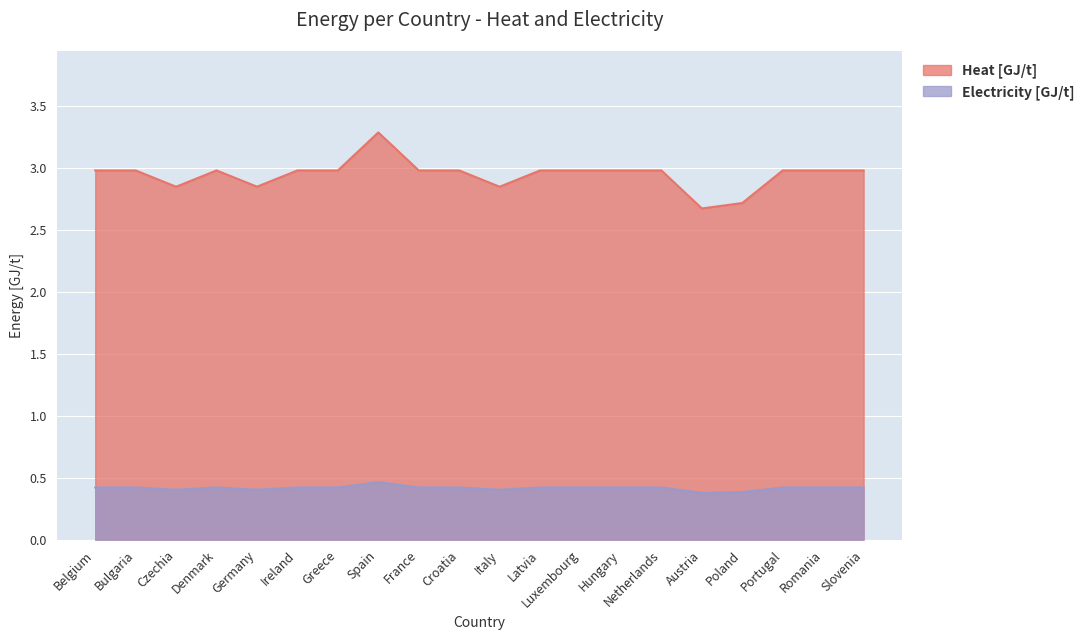

Which category has the highest value across all series?

Spain